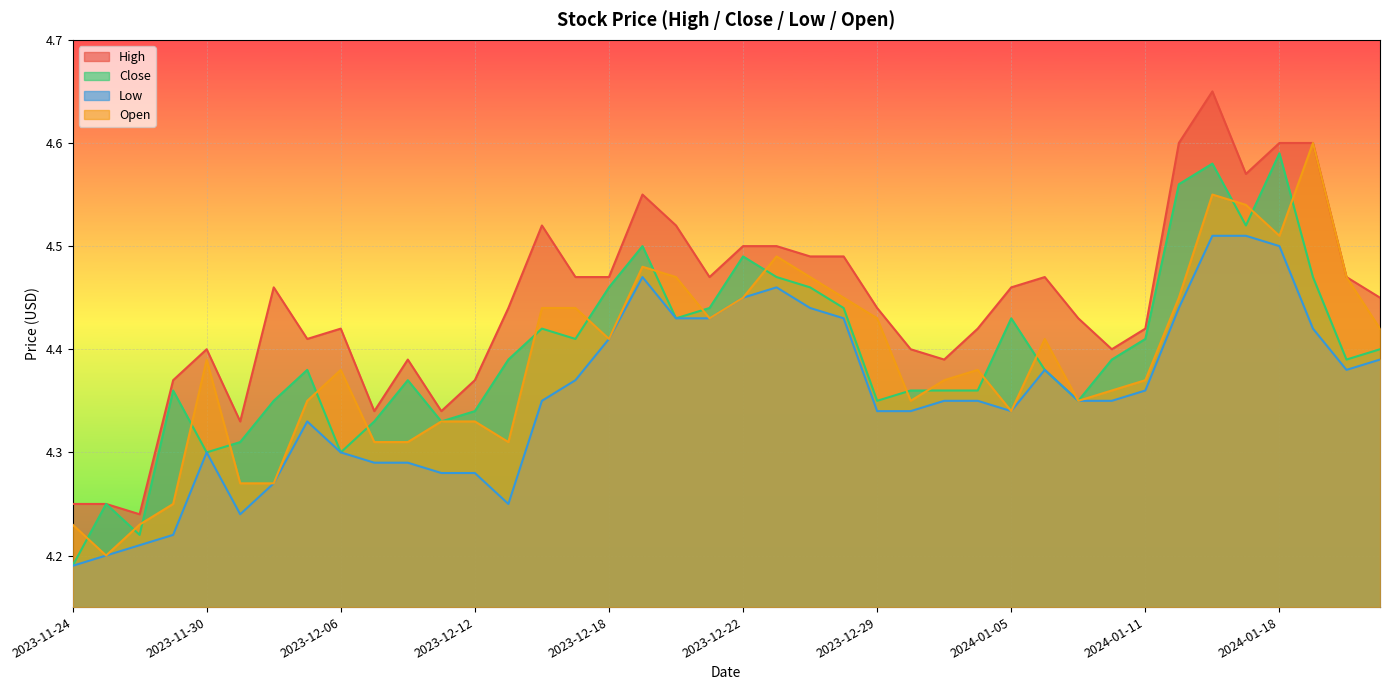

What are all the series names shown in the legend?

High, Close, Low, Open